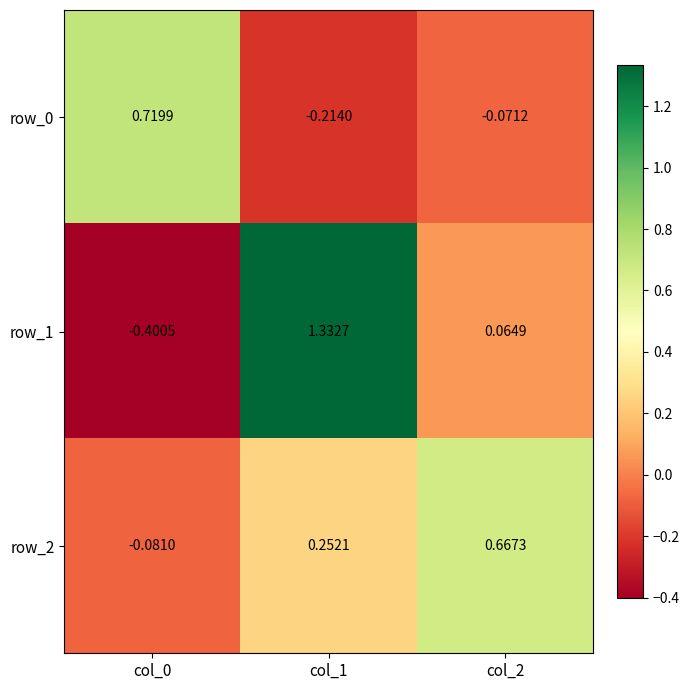

At which category is the sum across all series the highest?

col_1